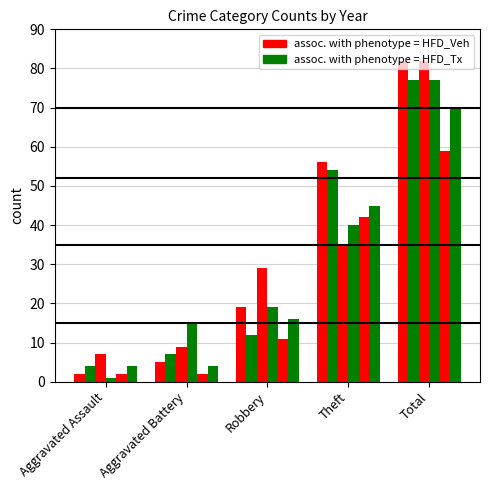

Reading left to right, list all the values displayed in this chart.

2015: Aggravated Assault=2	Aggravated Battery=5	Robbery=19	Theft=56	Total=82
2019: Aggravated Assault=4	Aggravated Battery=7	Robbery=12	Theft=54	Total=77
2022: Aggravated Assault=7	Aggravated Battery=9	Robbery=29	Theft=35	Total=82
2023: Aggravated Assault=1	Aggravated Battery=15	Robbery=19	Theft=40	Total=77
2017: Aggravated Assault=2	Aggravated Battery=2	Robbery=11	Theft=42	Total=59
2016: Aggravated Assault=4	Aggravated Battery=4	Robbery=16	Theft=45	Total=70